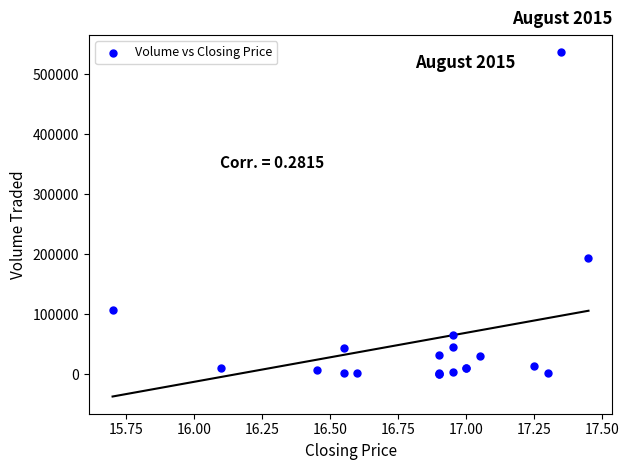

What Y value in the scatter plot is closest to 268350?

193100